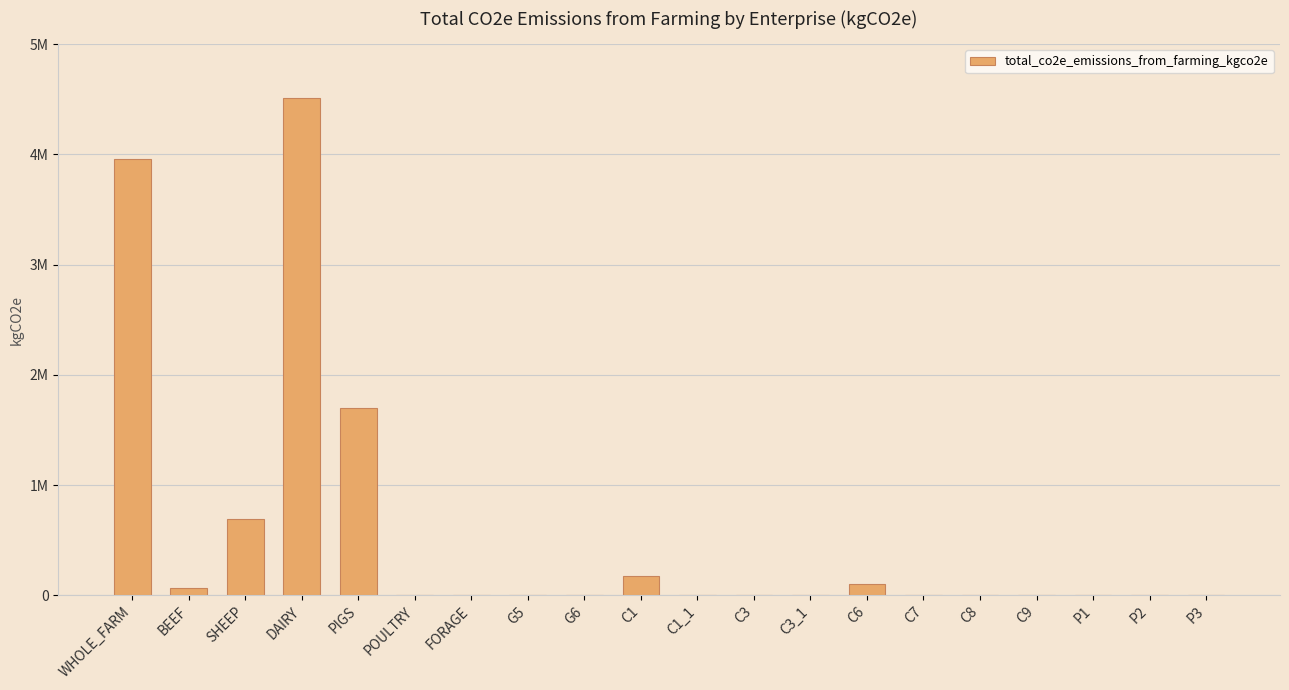

List the labels in order of value, largest first.

DAIRY, WHOLE_FARM, PIGS, SHEEP, C1, C6, BEEF, C3, POULTRY, FORAGE, G5, G6, C1_1, C3_1, C7, C8, C9, P1, P2, P3